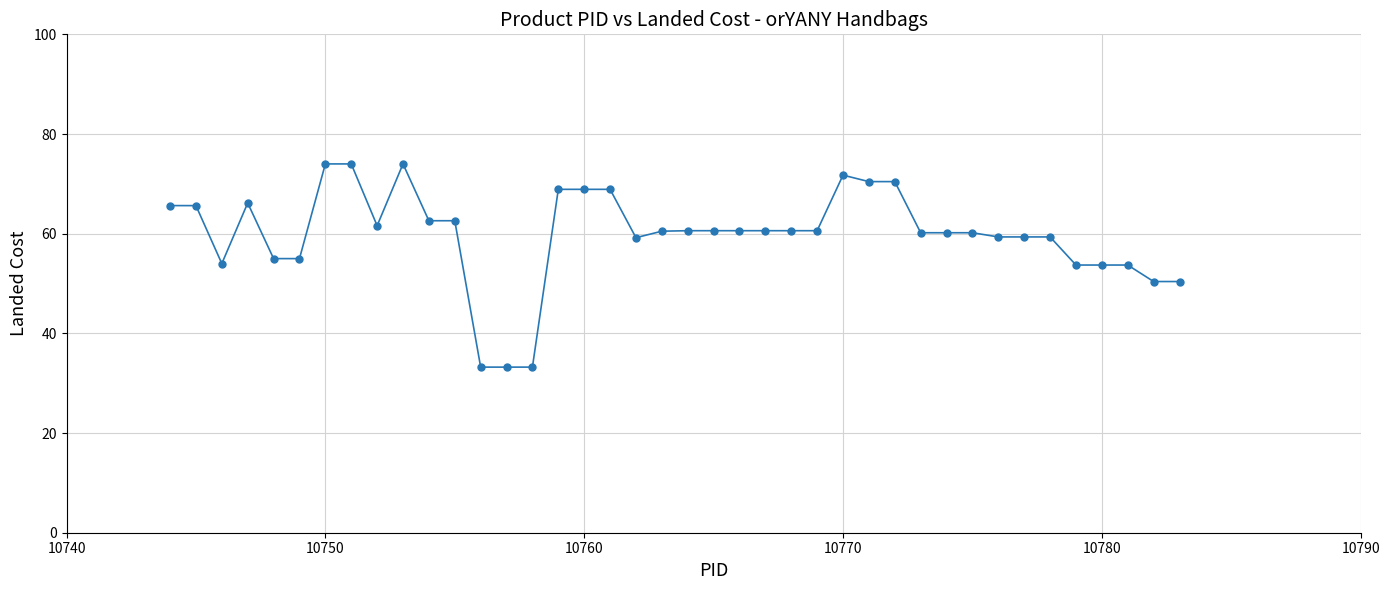

What is the range of X values (max minus min)?

39.0